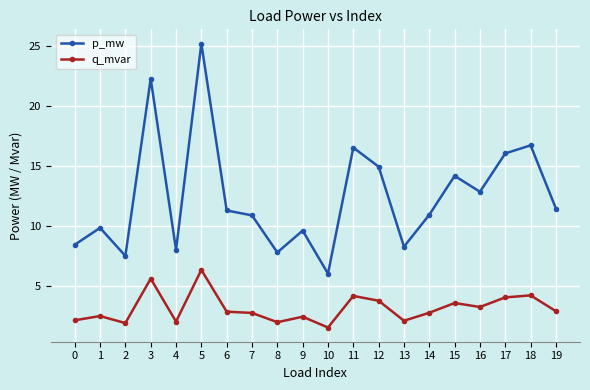

Between 9 and 11, which series saw the biggest shift?

p_mw